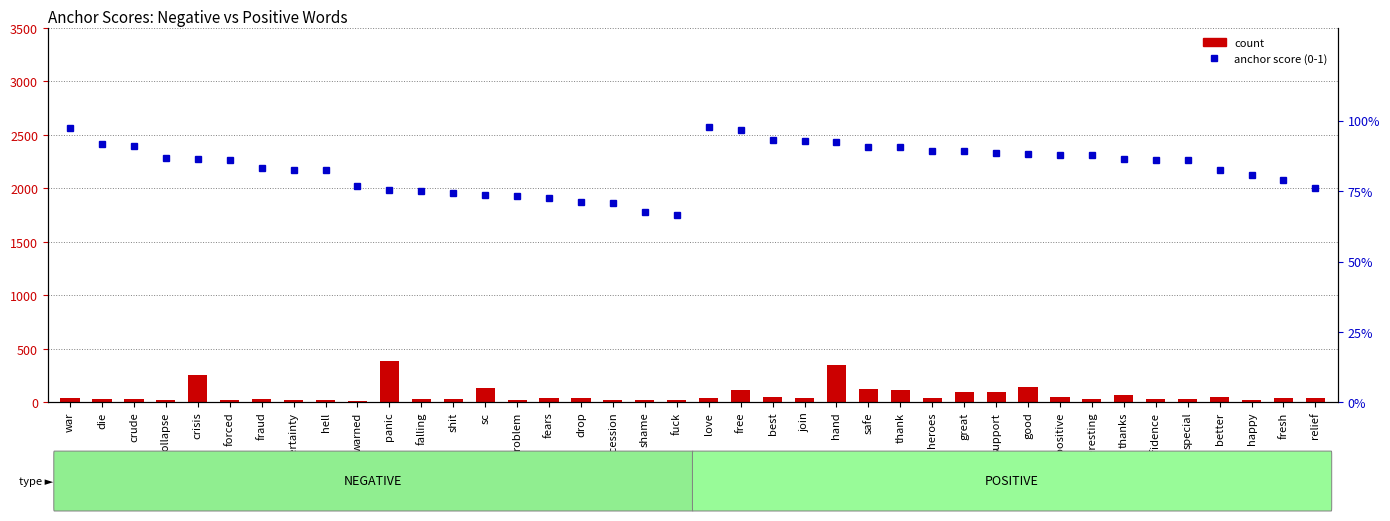

At how many categories does at least one series exceed 89?

17